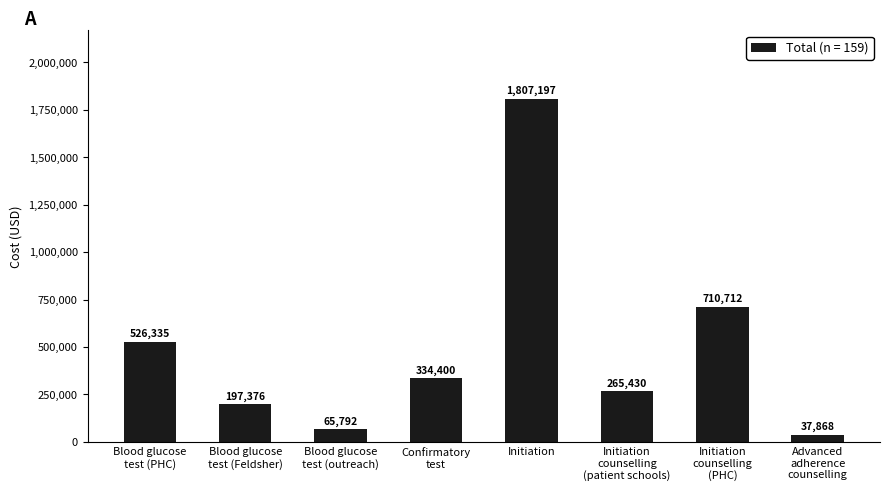

Is it true that the value at Blood glucose
test (outreach) is 65791.9?

True